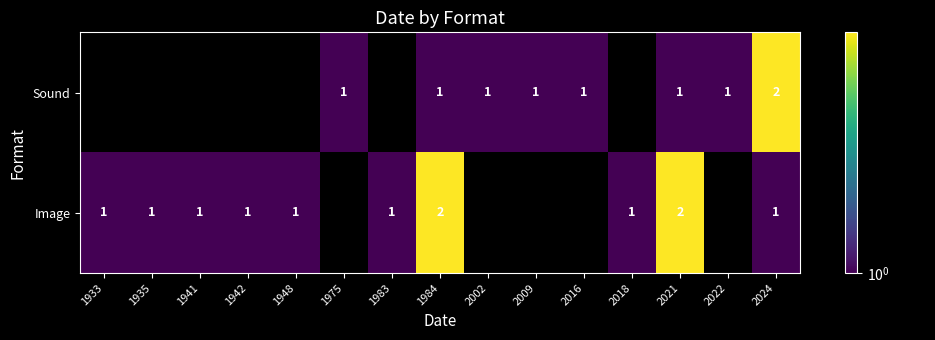

True or false: Image has a value of 2 at 2021.

True